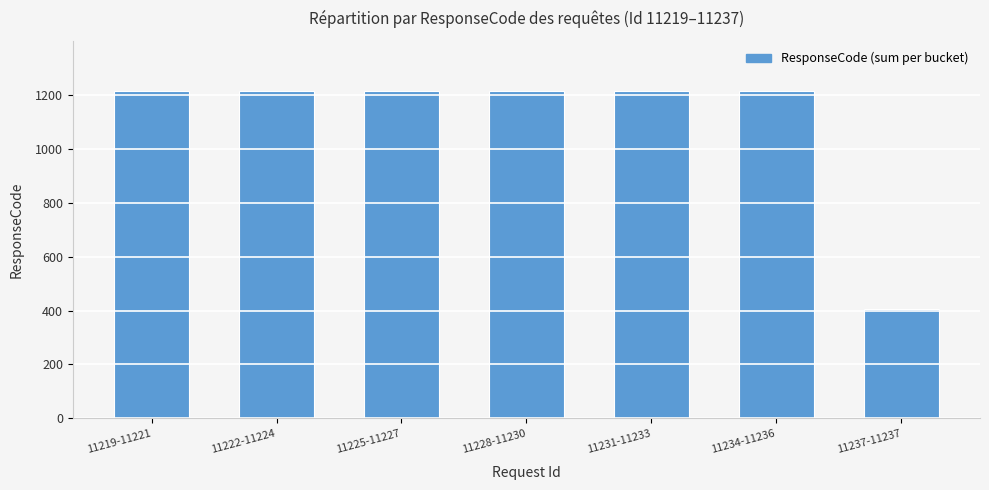

Reading right to left, transcribe all the data shown in this chart.

404	1212	1212	1212	1212	1212	1212